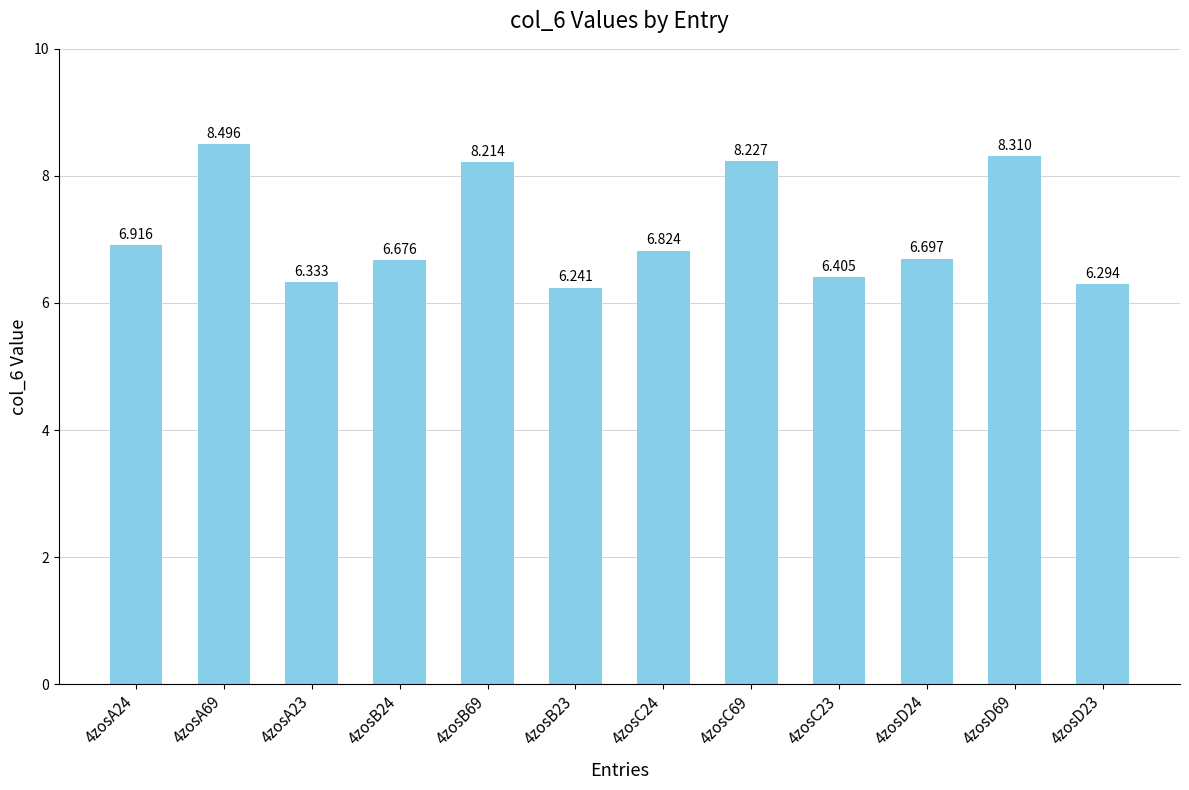

What is the label of the 7th bar from the right?

4zosB23